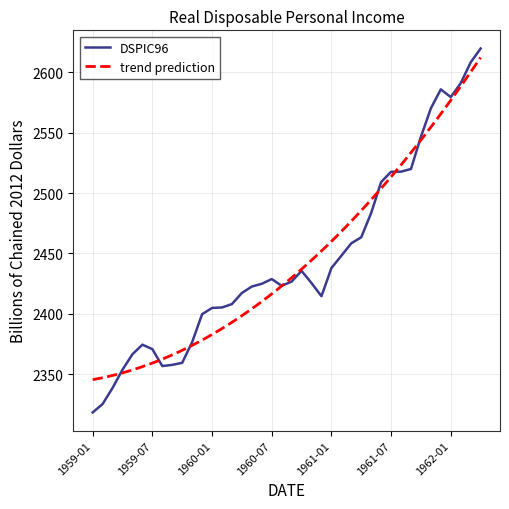

What is the change in value from 1959-08-01 to 1960-09-01?

+69.9